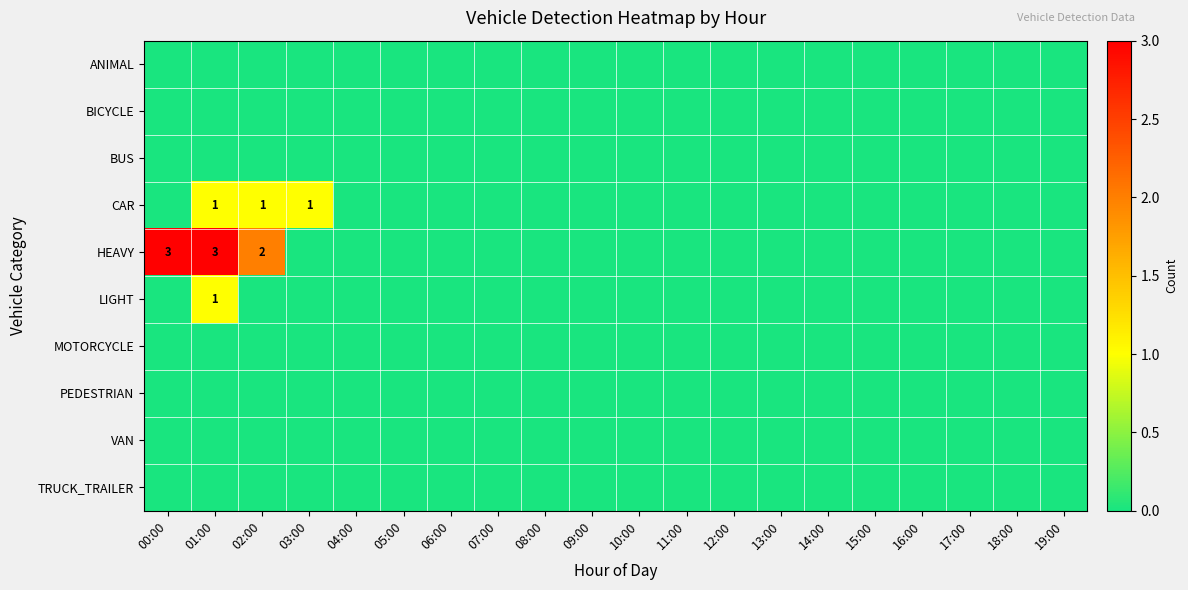

Is it true that HEAVY equals 3 at 00:00?

True